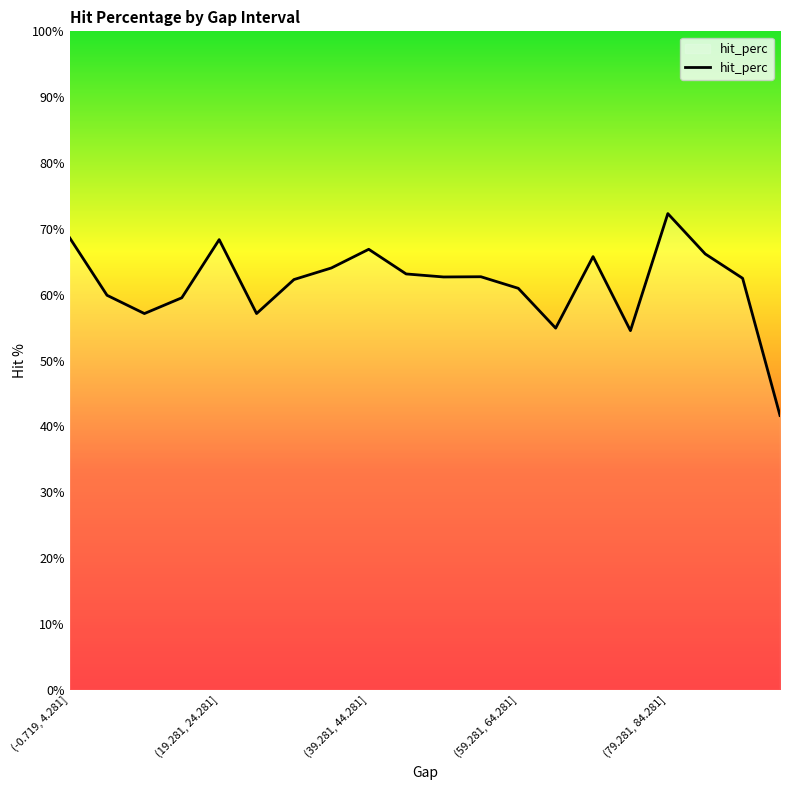

What is the difference between the maximum and minimum values?

30.7